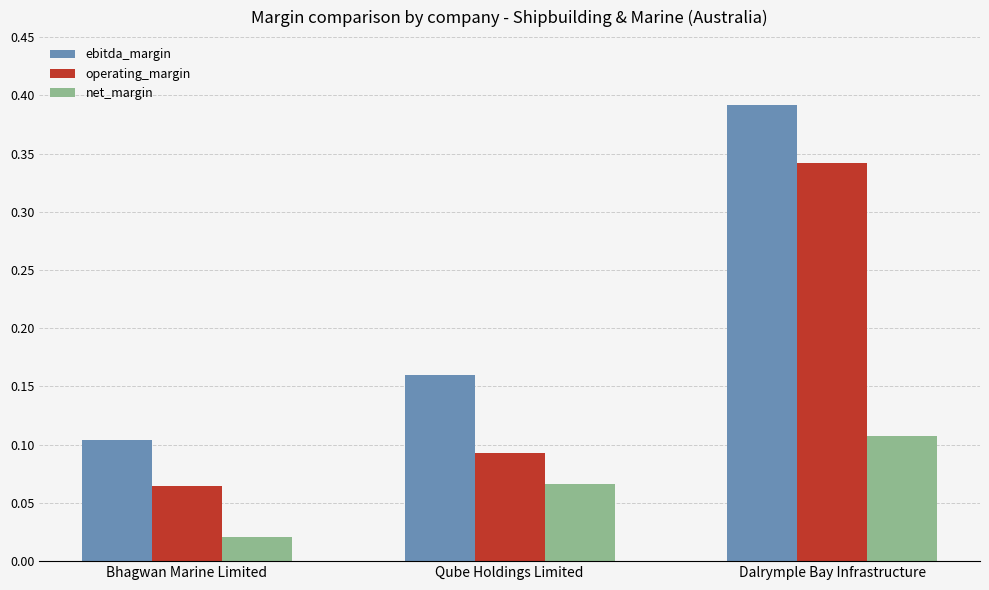

Are the bars grouped side by side (vs. stacked)?

Yes